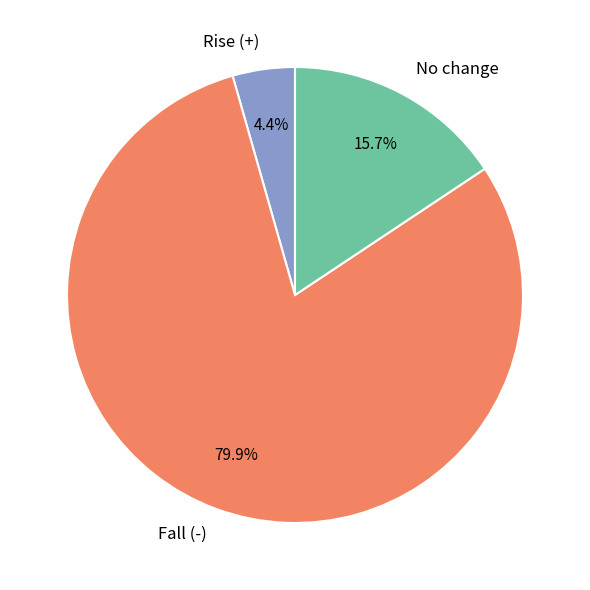

Which category accounts for the majority?

Fall (-)